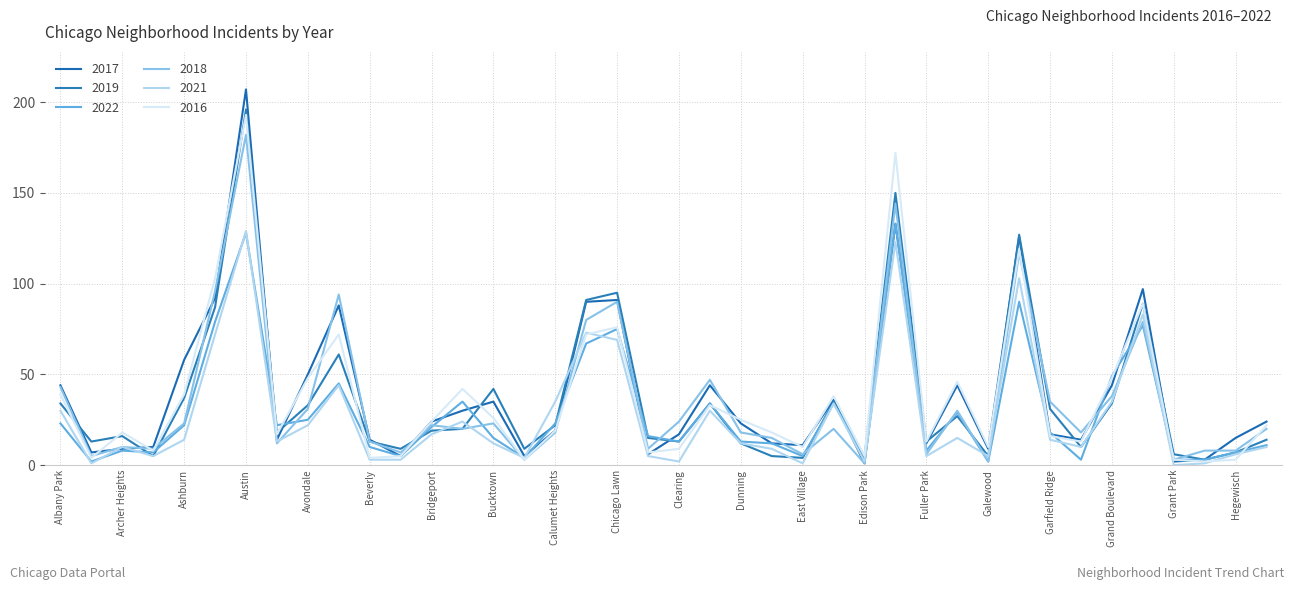

Does the chart have visible grid lines?

Yes